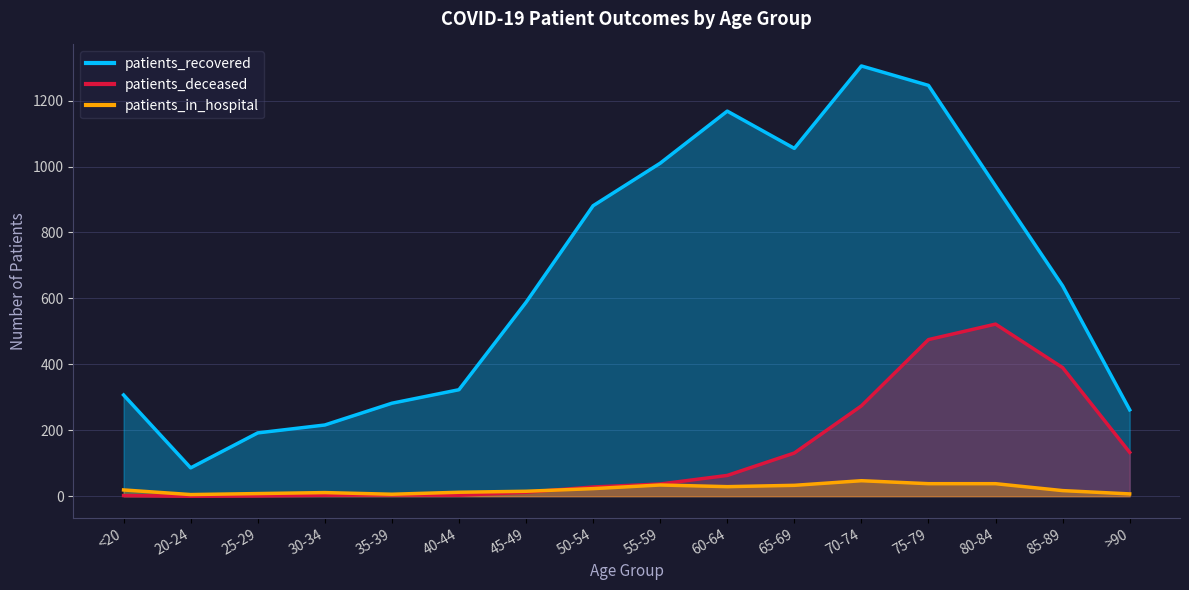

Reading right to left, what are all the values shown in this chart?

patients_recovered: 262	638	941	1246	1305	1055	1168	1010	881	588	323	282	216	192	86	307
patients_deceased: 133	390	522	475	274	131	63	37	28	12	3	4	3	1	0	2
patients_in_hospital: 7	17	38	38	47	33	29	34	23	15	12	6	11	8	5	19